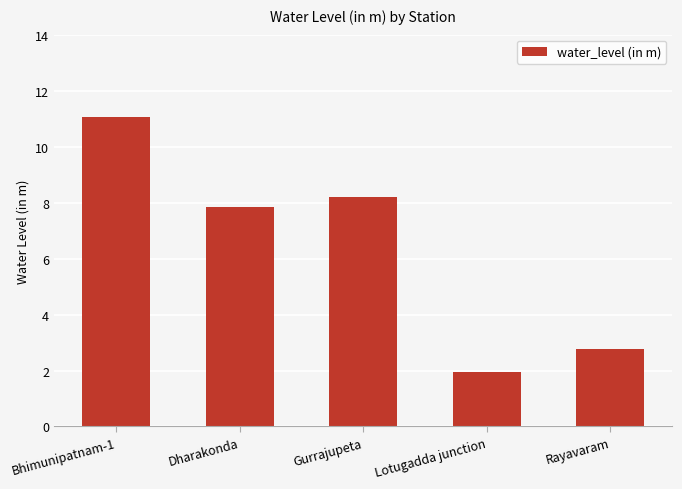

Are the bars horizontal?

No